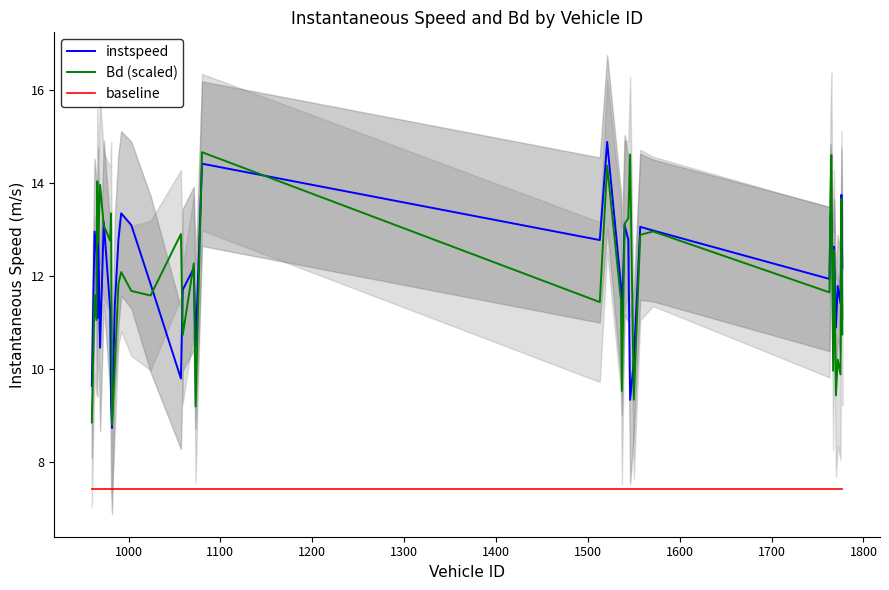

True or false: instspeed and baseline cross at least once.

False